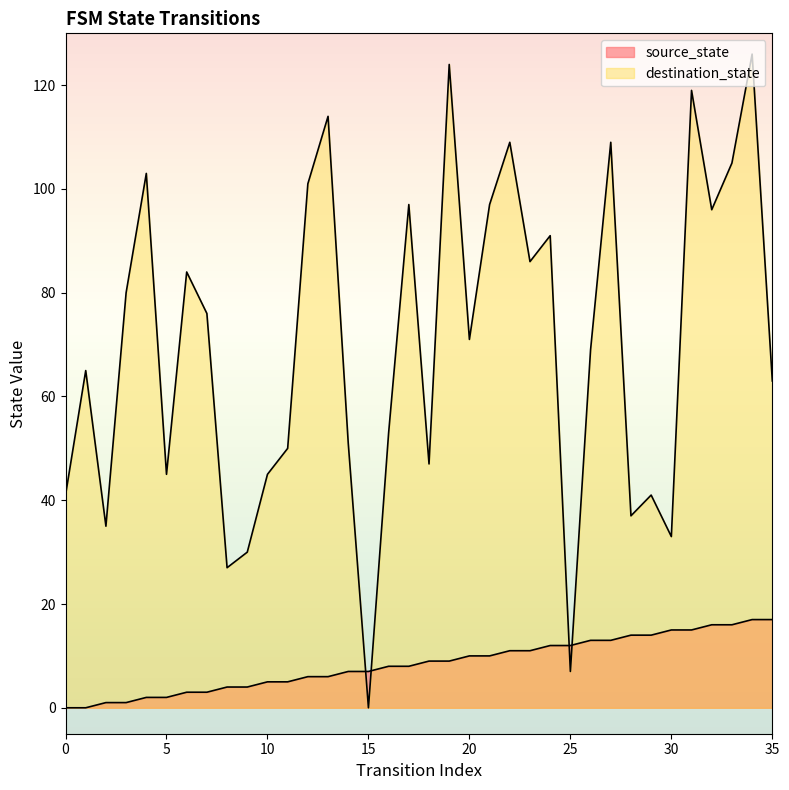

How many lines are shown in the chart?

2